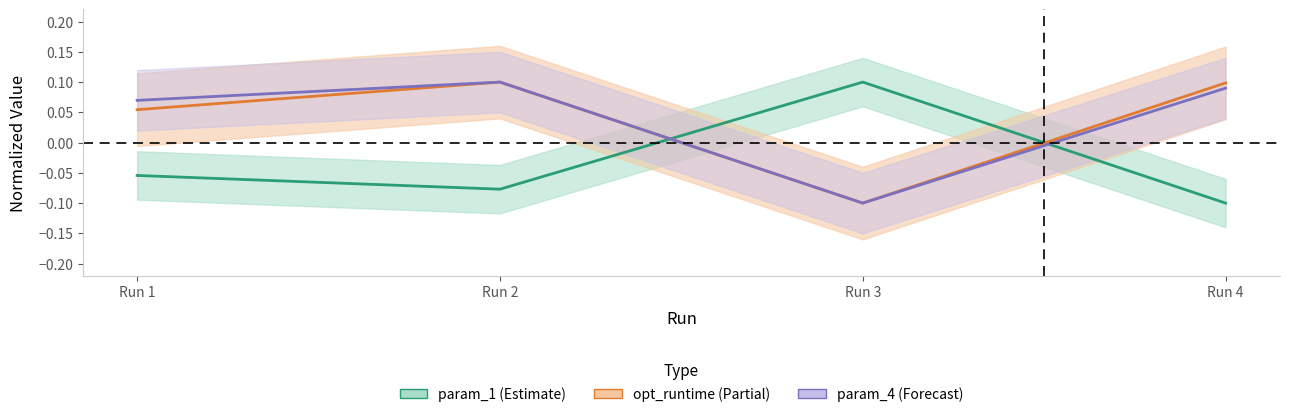

Which series ends up on top after the final intersection of param_4 and param_1?

param_4